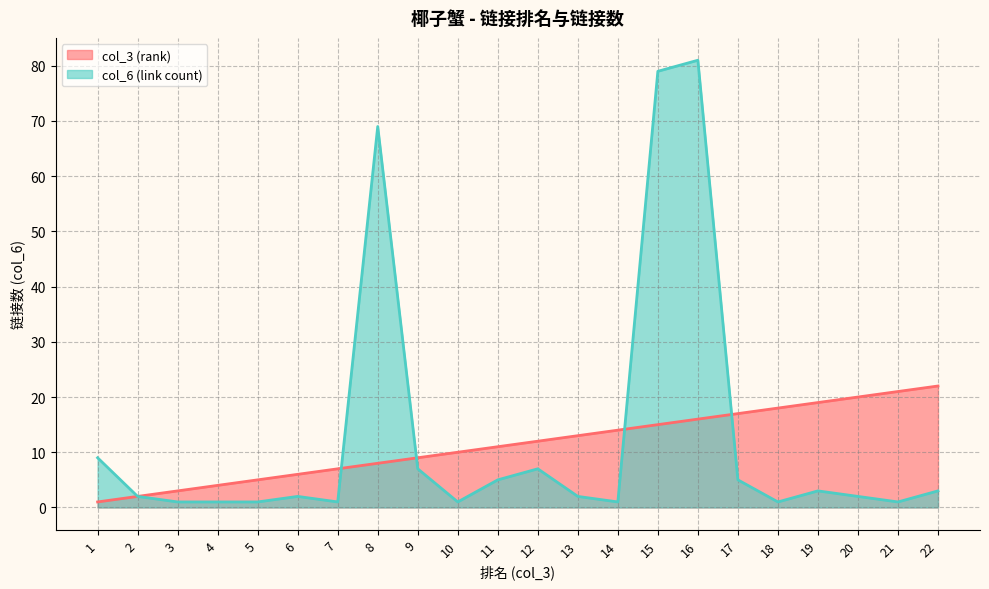

Does the chart display data point markers on the line(s)?

No